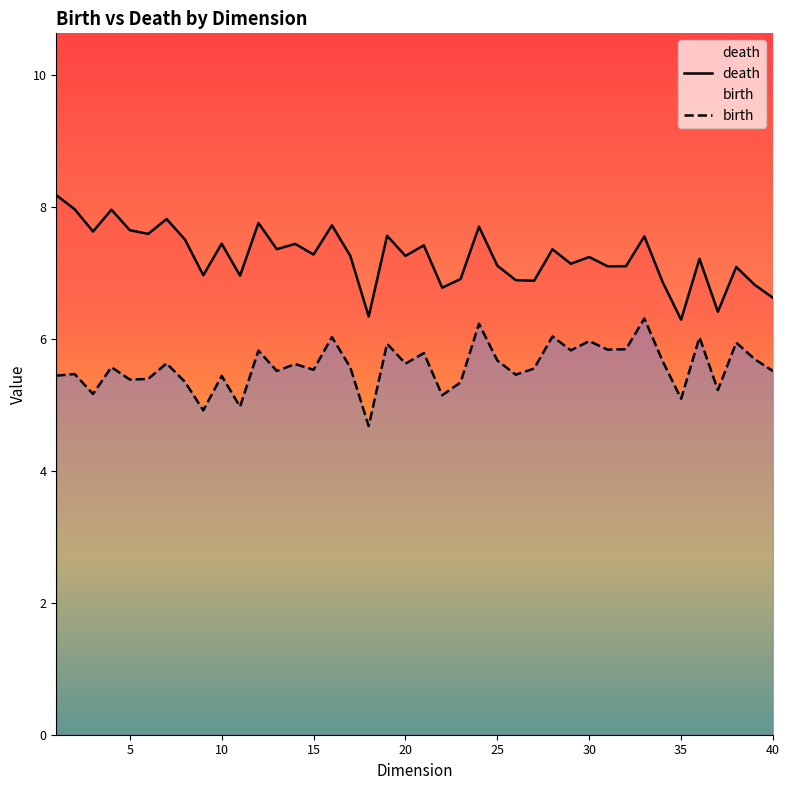

How many lines are shown in the chart?

2